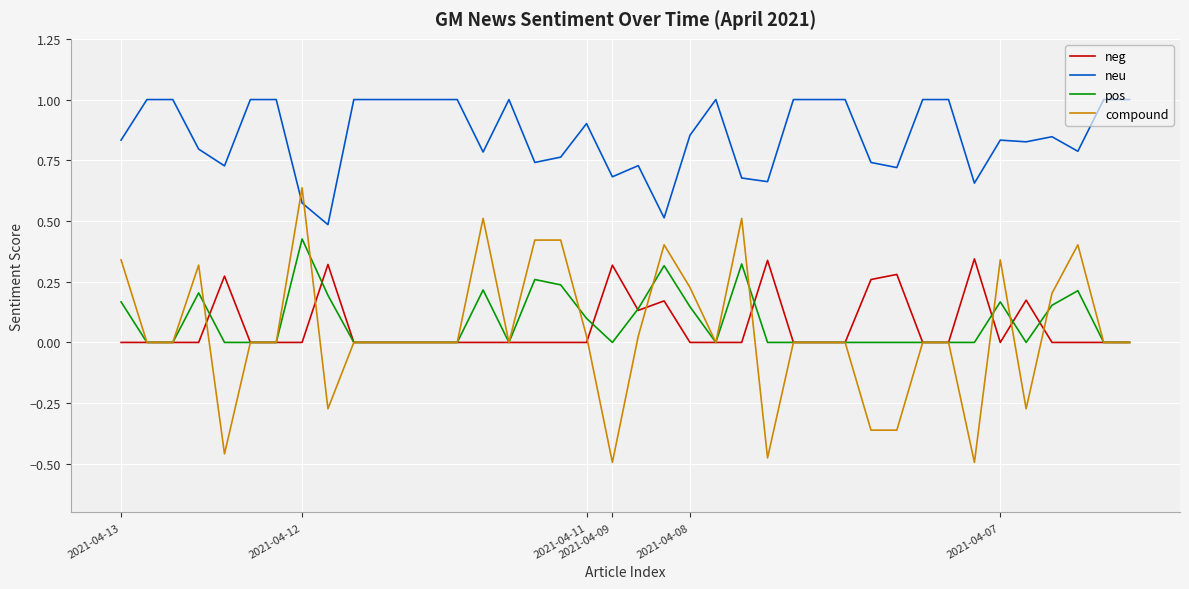

Which series has the largest total across all categories?

neu